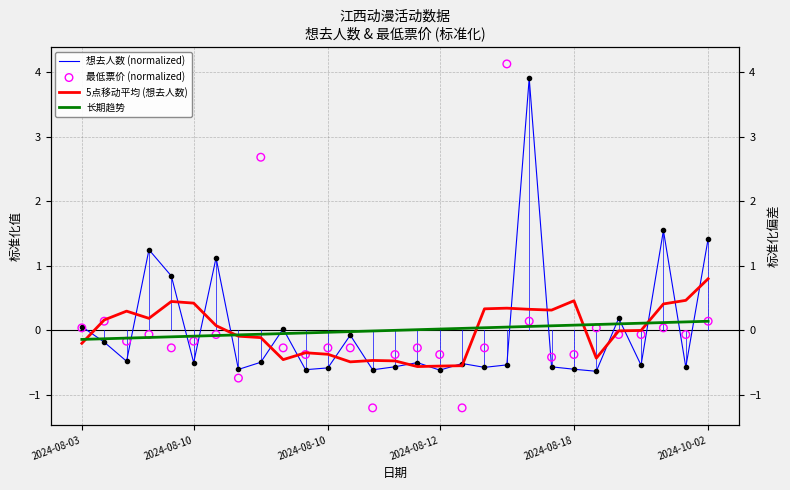

Which series contains the lowest Y value?

最低票价 (normalized)